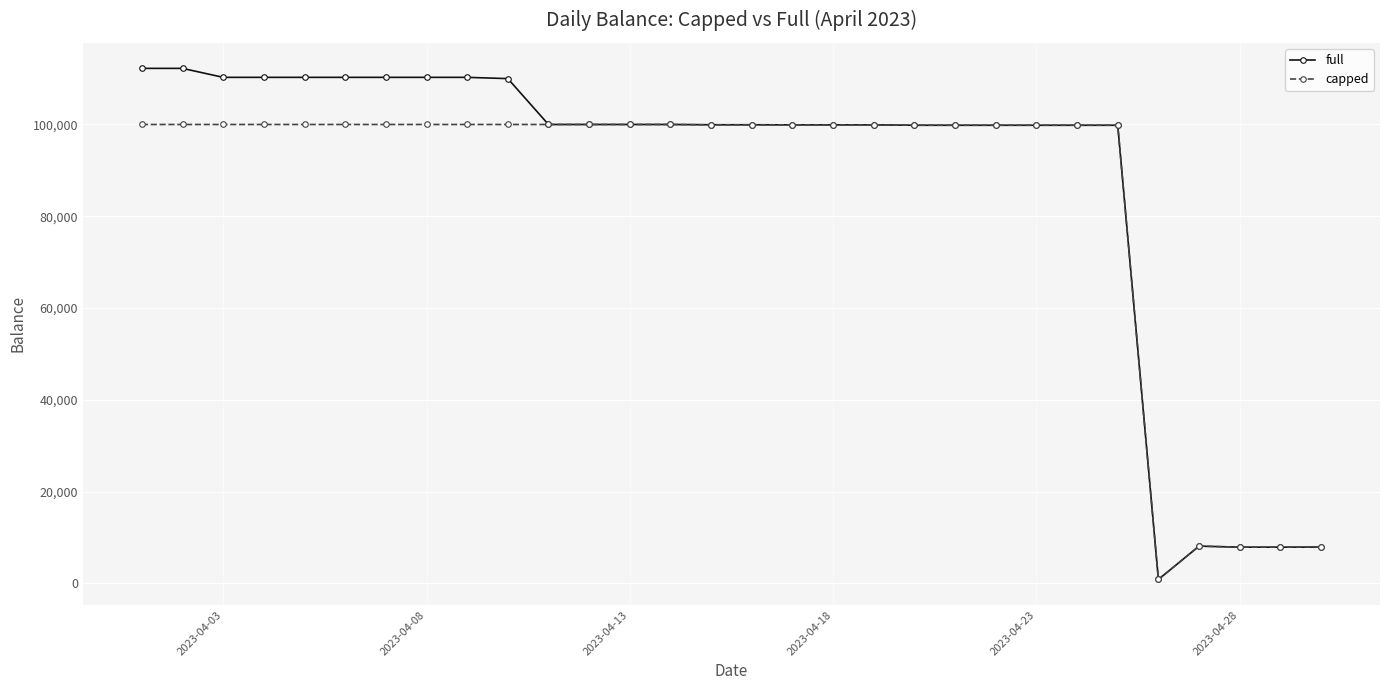

Rank the series by their maximum value, from highest to lowest.

full, capped